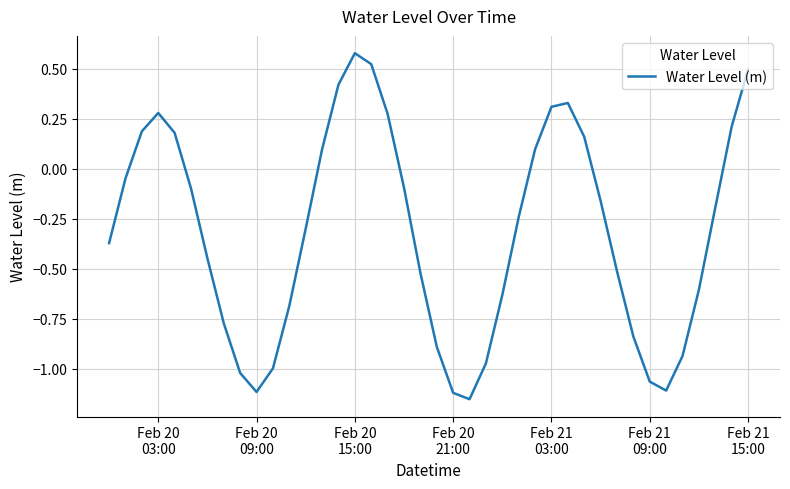

What is the difference between the maximum and minimum values?

1.7